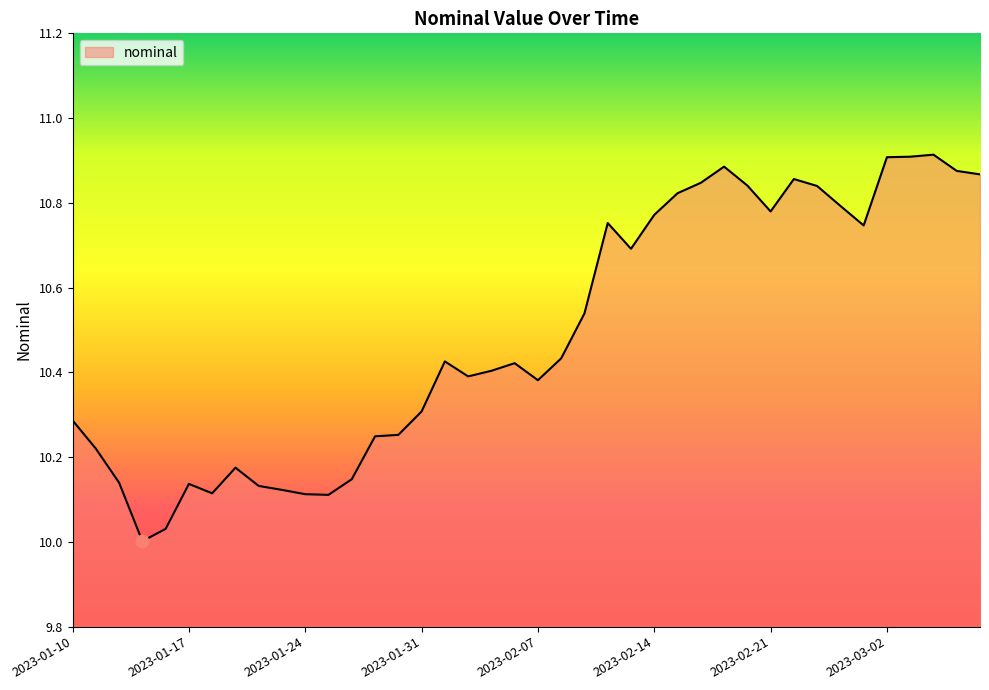

What is the difference between the maximum and minimum values?

0.9